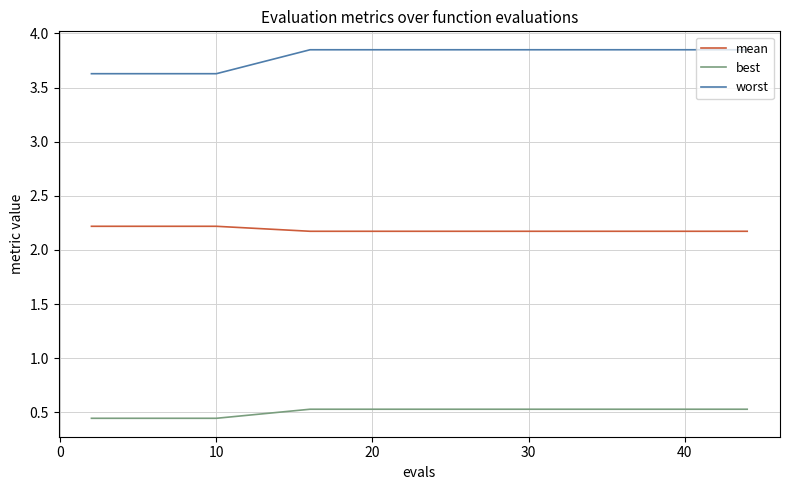

Which series has the largest range (max minus min)?

worst